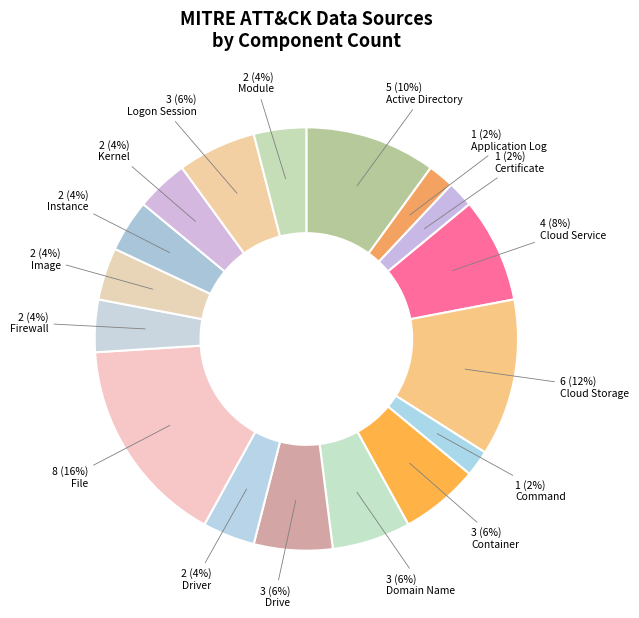

Which category has the smallest portion of the pie?

Application Log